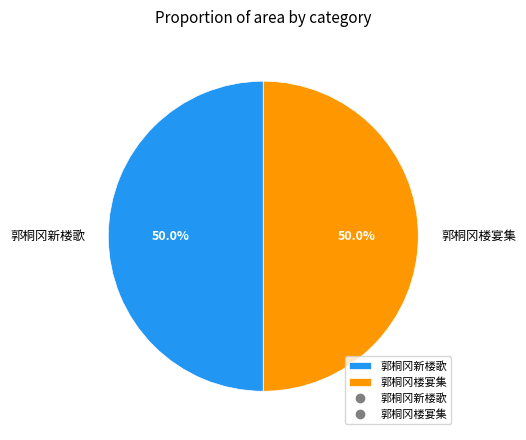

The 郭桐冈新楼歌 slice represents 50% of the pie. True or false?

True